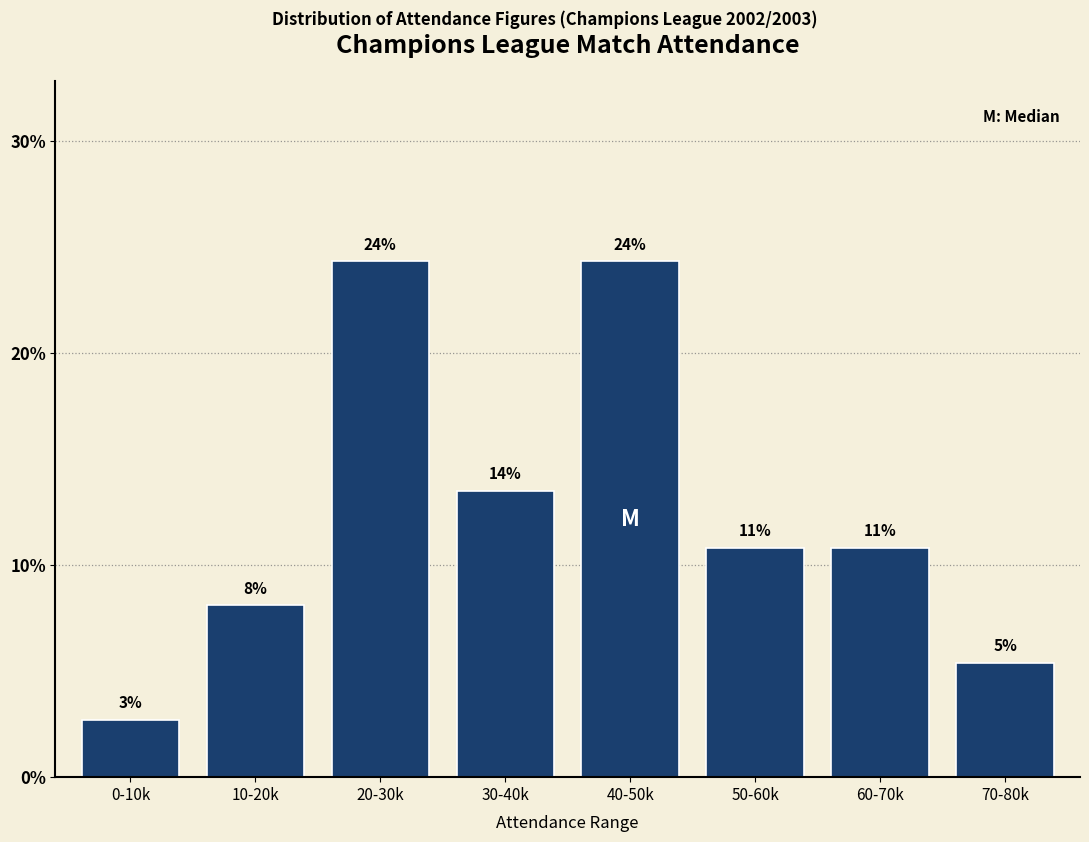

How many bars are there in total?

8